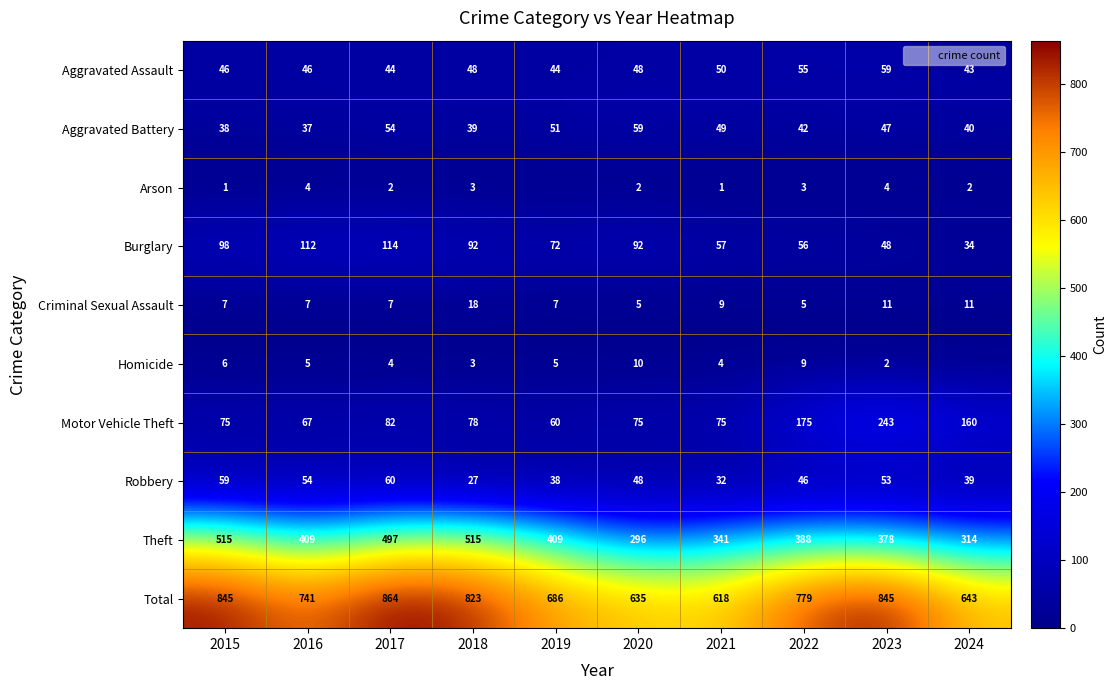

Which category has the lowest value in the Homicide series?

2024